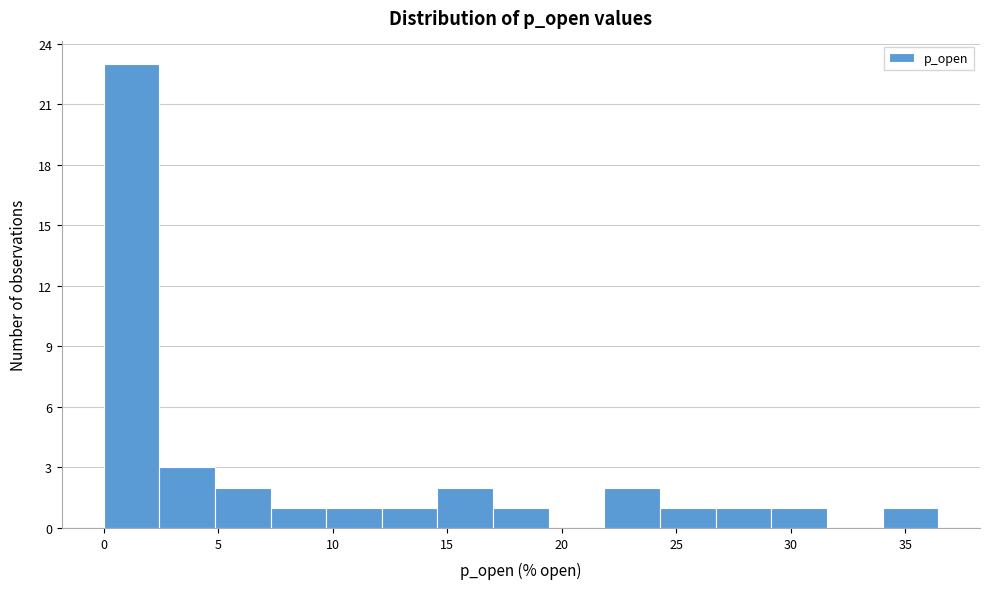

Reading left to right, transcribe this chart: for each bar, give the range it covers on the x-axis and its height. Neither the bar edges nor the heights are printed on the chart, so give them approximately, as read against the axes.

0.0 to 2.5: 23
2.5 to 5.0: 3
5.0 to 7.5: 2
7.5 to 9.5: 1
9.5 to 12.0: 1
12.0 to 14.5: 1
14.5 to 17.0: 2
17.0 to 19.5: 1
19.5 to 22.0: 0
22.0 to 24.5: 2
24.5 to 26.5: 1
26.5 to 29.0: 1
29.0 to 31.5: 1
31.5 to 34.0: 0
34.0 to 36.5: 1